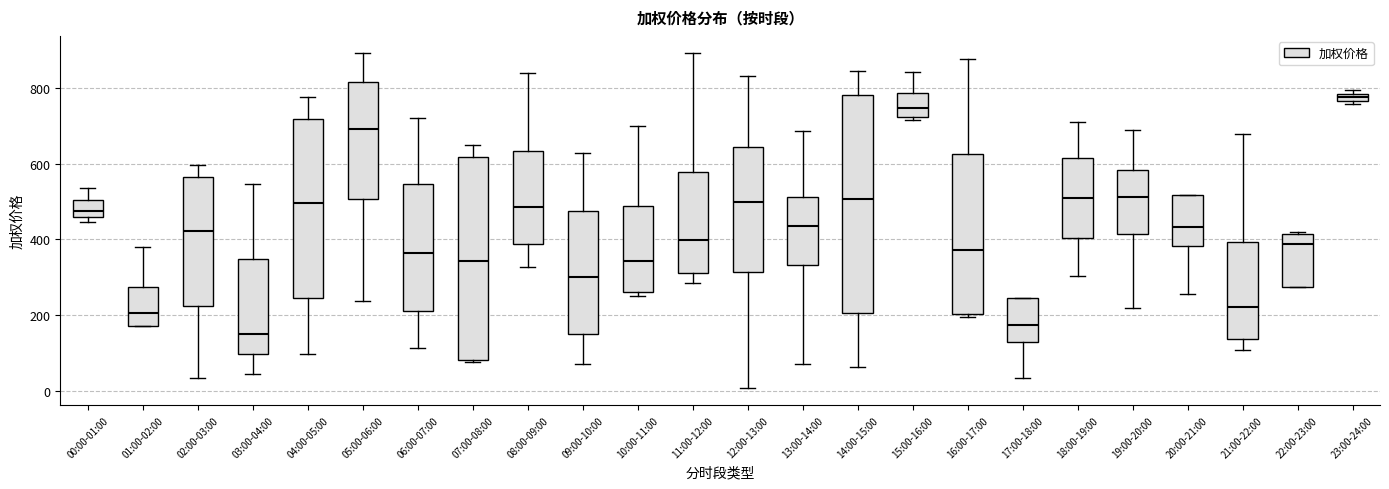

Which box is the tallest, from its lower edge to its upper edge?

14:00-15:00